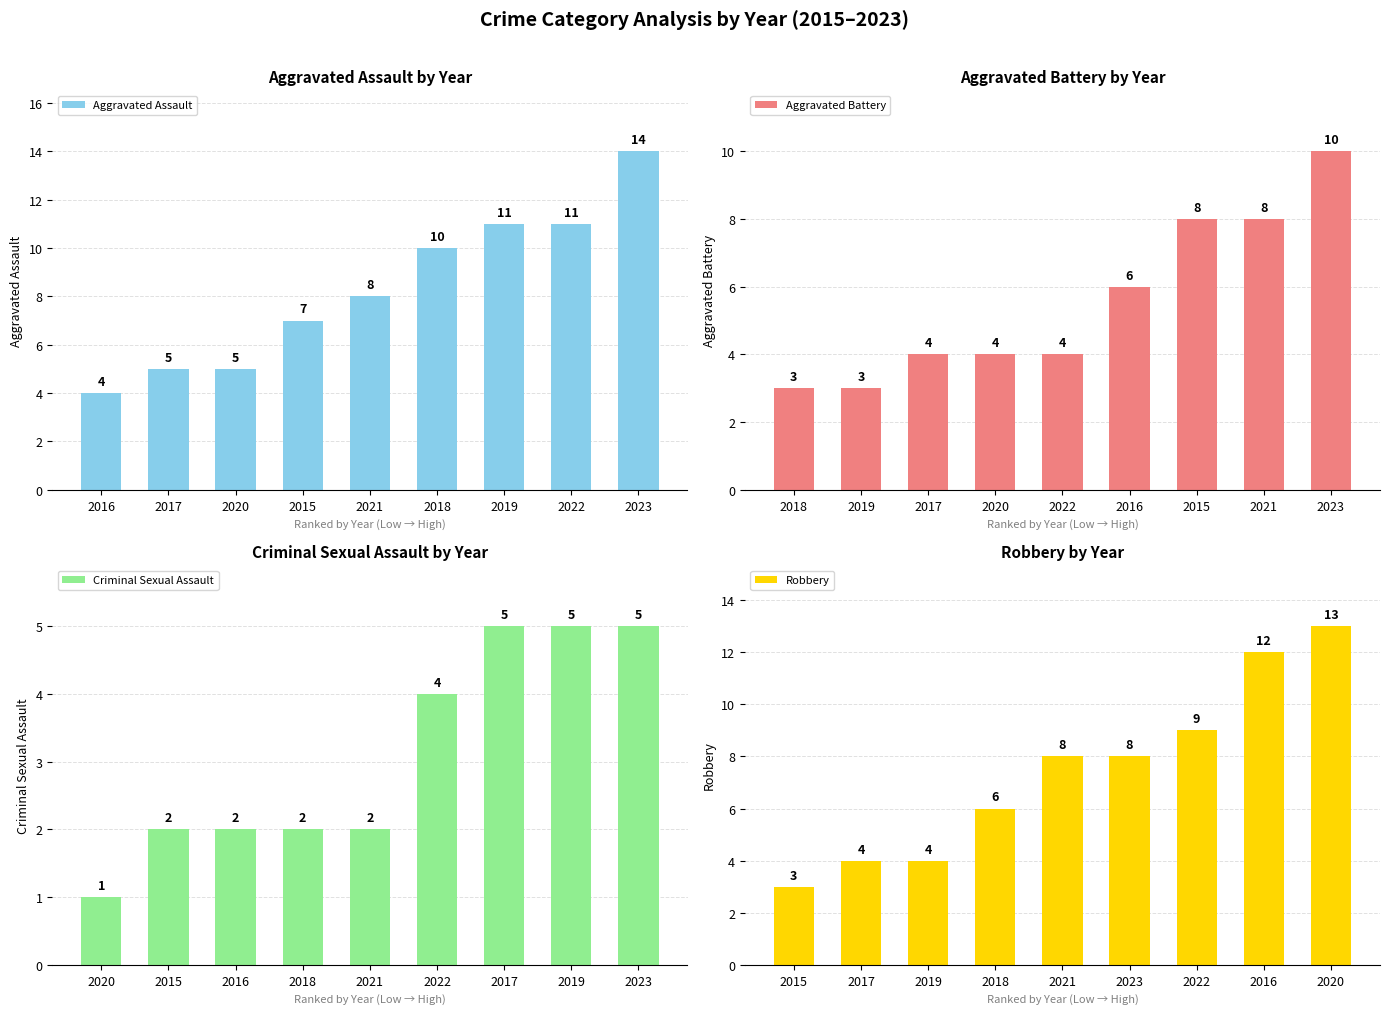

How many data points in Robbery are above 8?

3